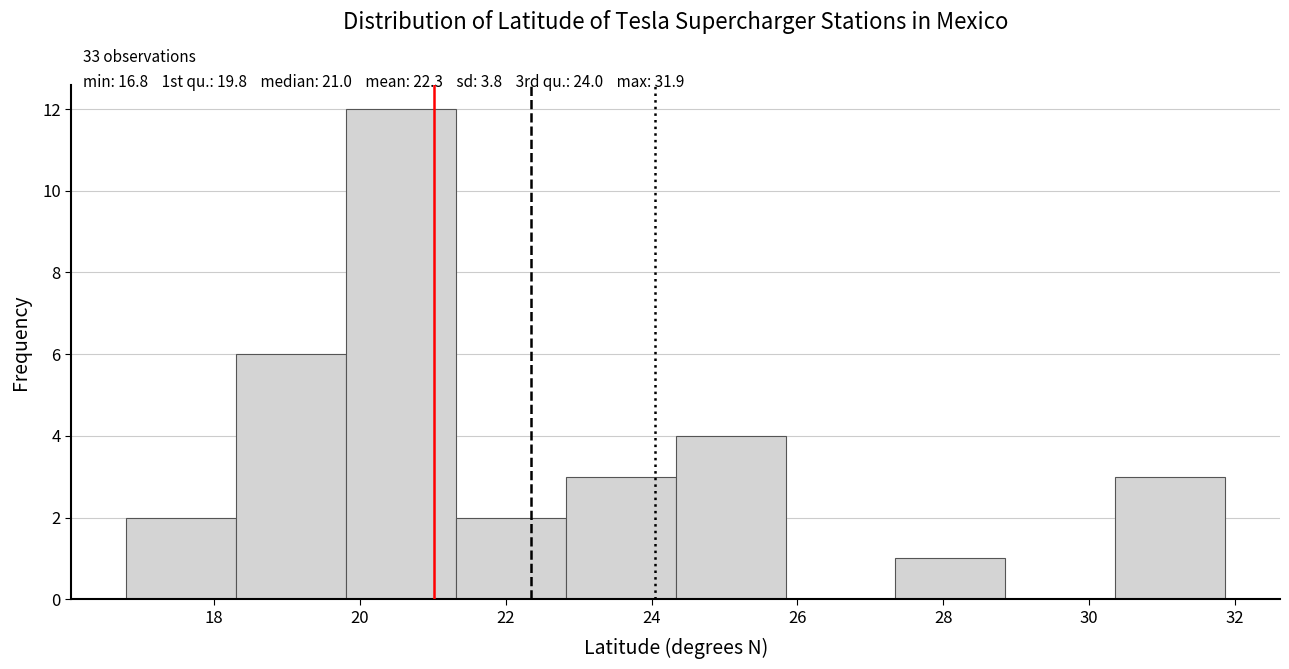

Over which range of the x-axis is the bar tallest?

19.8 to 21.4